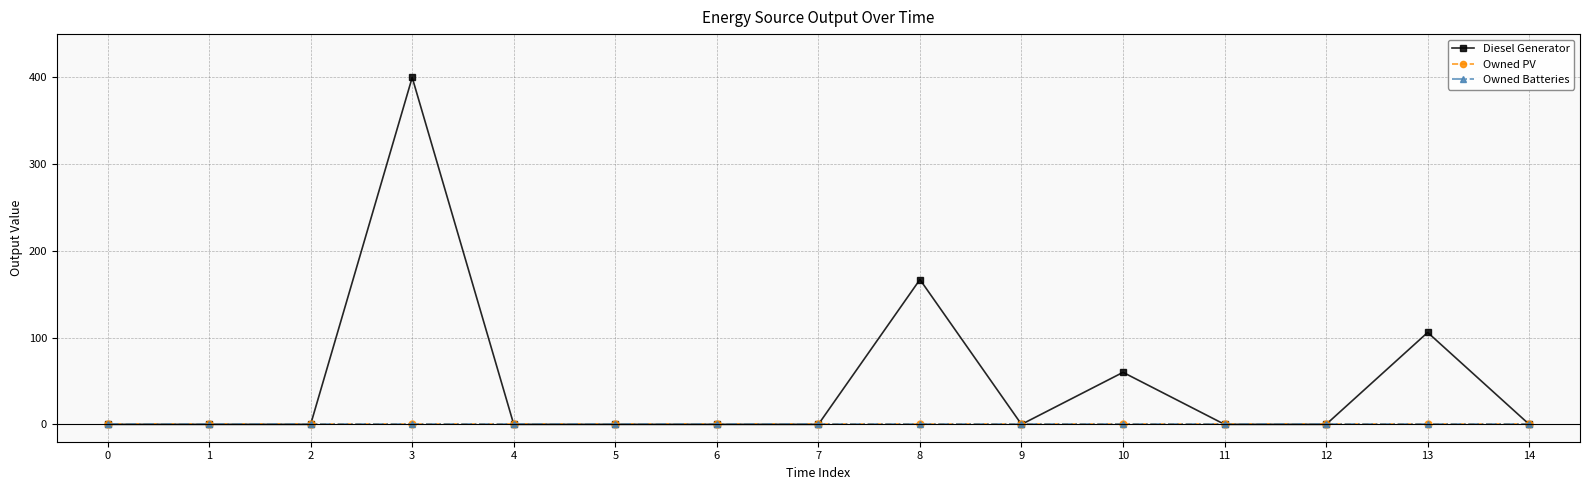

True or false: Owned PV and Owned Batteries cross at least once.

False